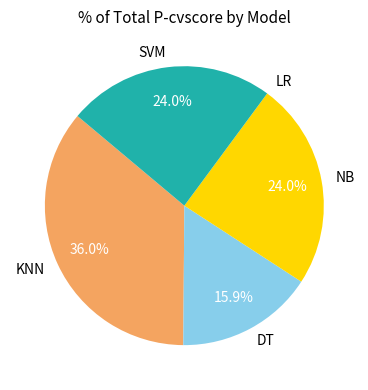

Does any single category account for the majority?

No